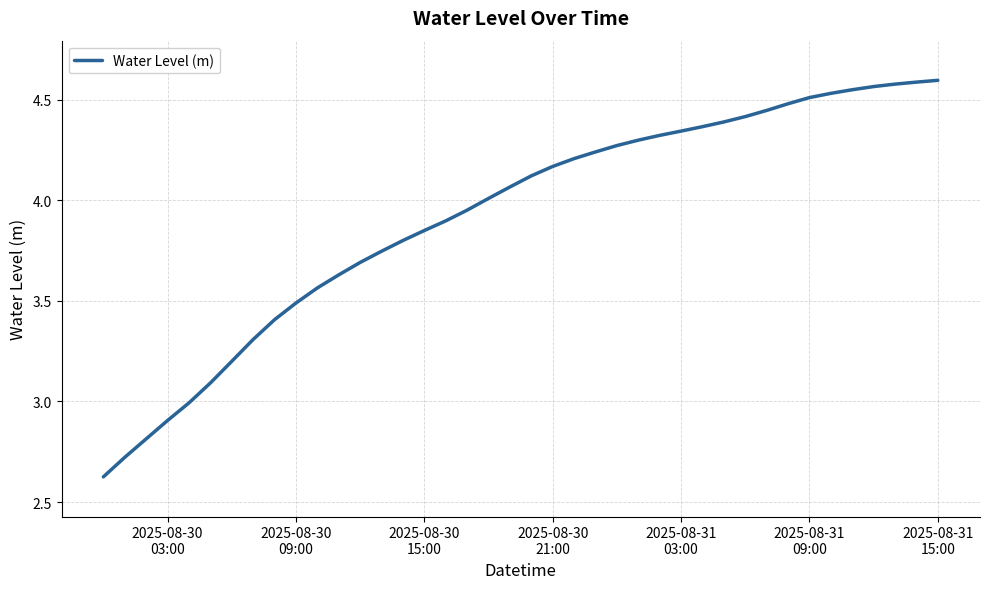

What is the difference between the maximum and minimum values?

2.0